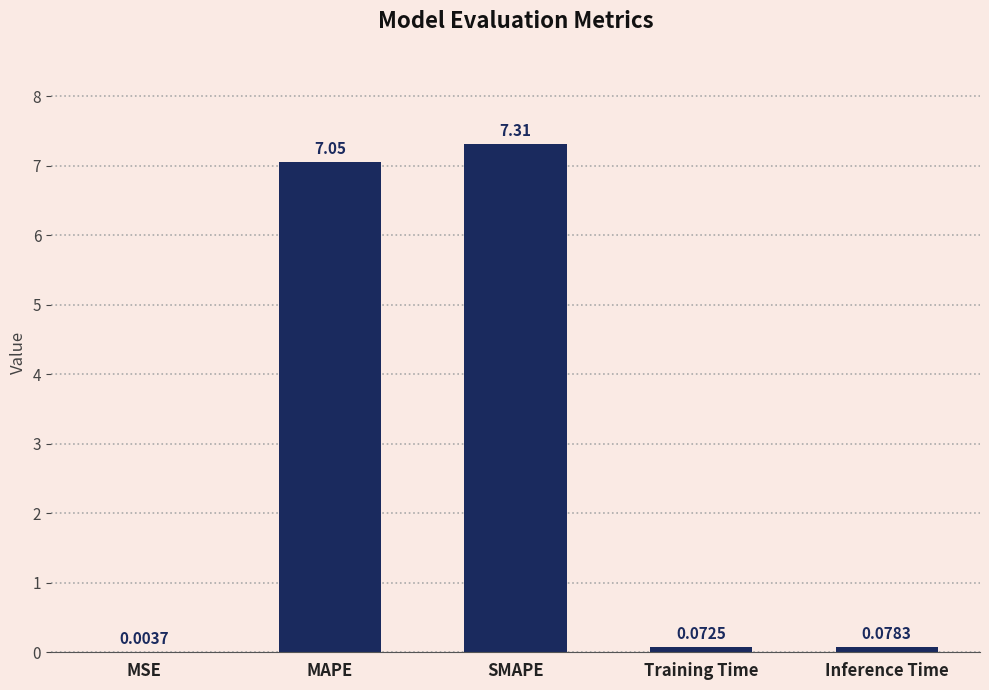

What is the change in value from MSE to SMAPE?

+7.3